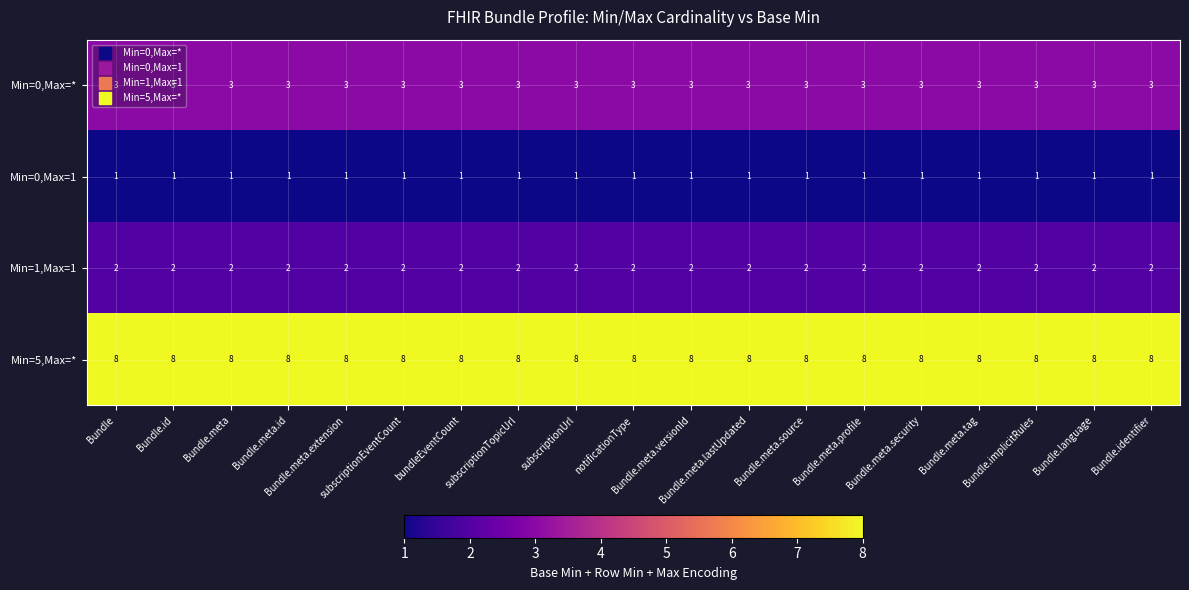

What is the maximum value shown in the chart?

8